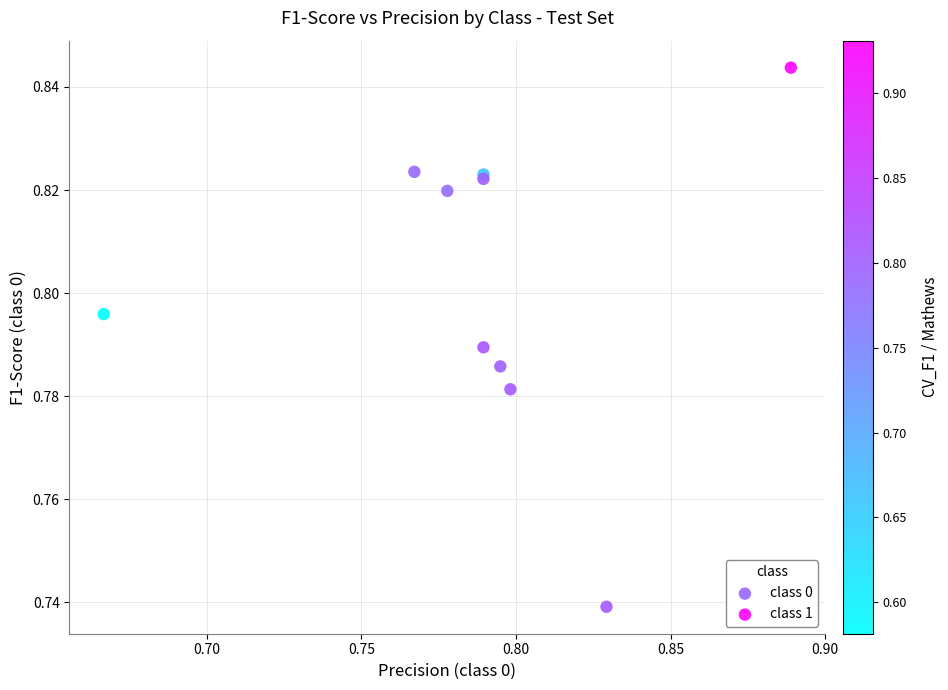

Which series reaches the maximum Y coordinate?

class 1